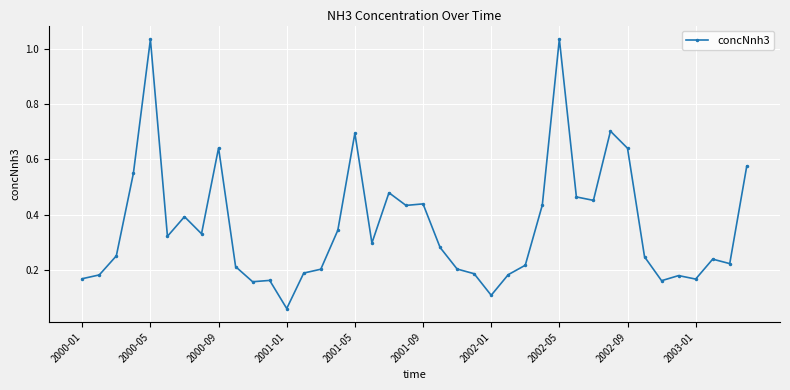

What is the difference between the maximum and second lowest values?

0.9